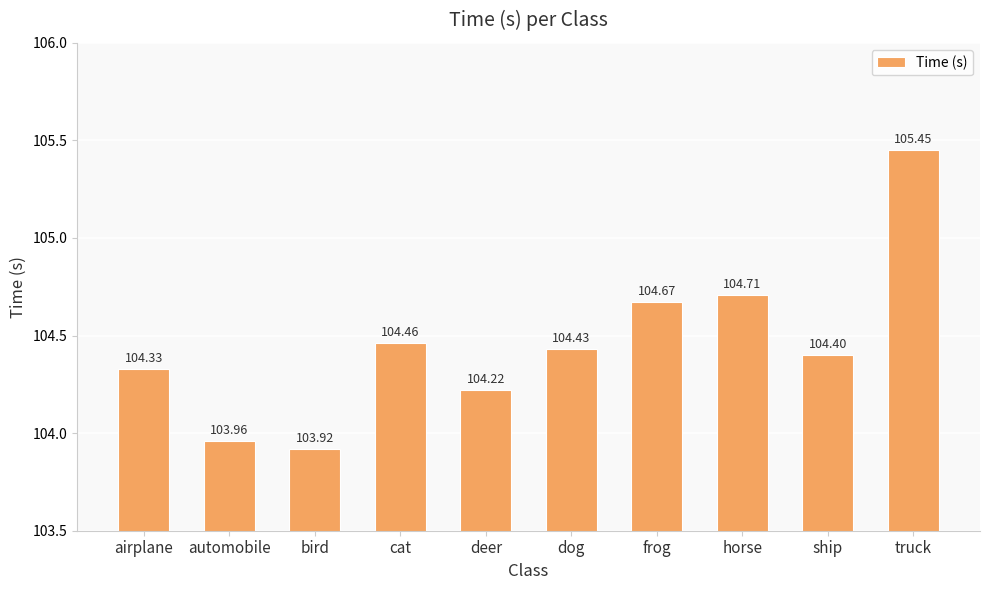

What is the difference between the values at horse and bird?

0.8